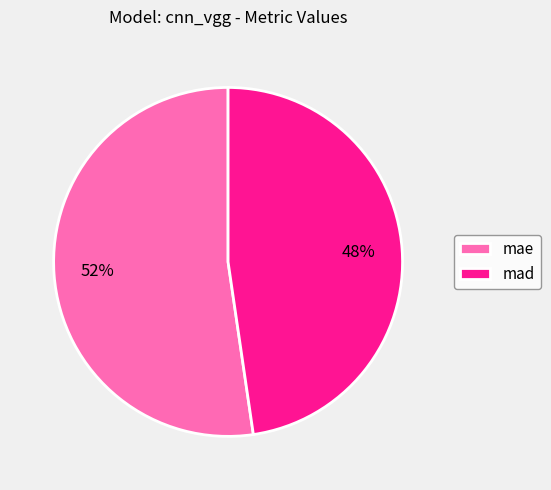

Approximately how many times larger is the value at mad compared to mae?

0.9